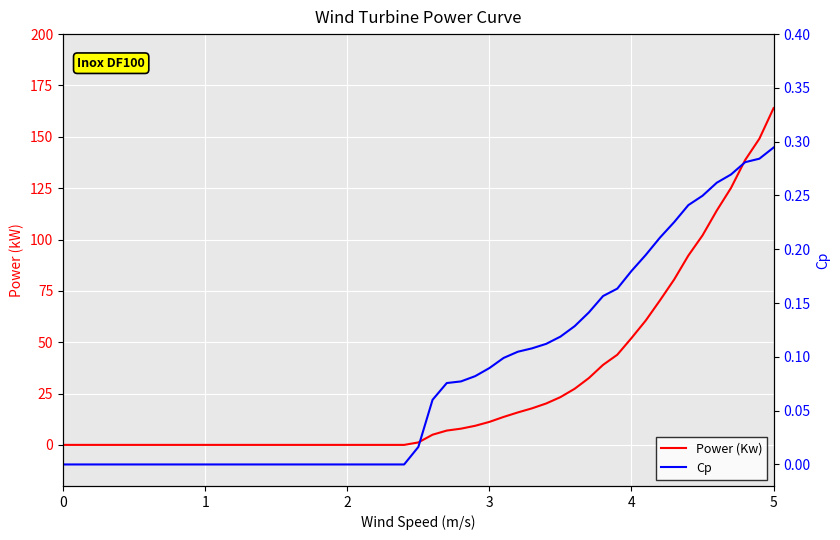

True or false: Cp has more than 0 points higher than both neighbors.

False